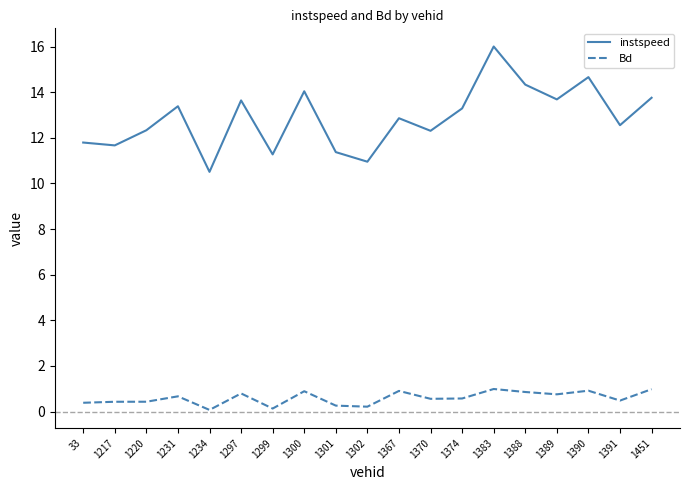

What is the difference between the highest and lowest values at 1388?

13.5